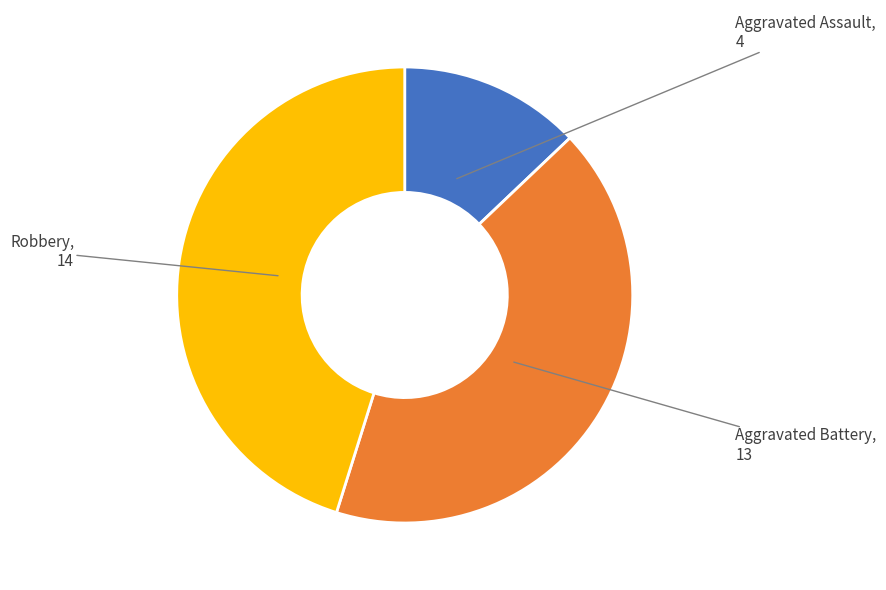

Is there any slice that represents more than half of the pie?

No